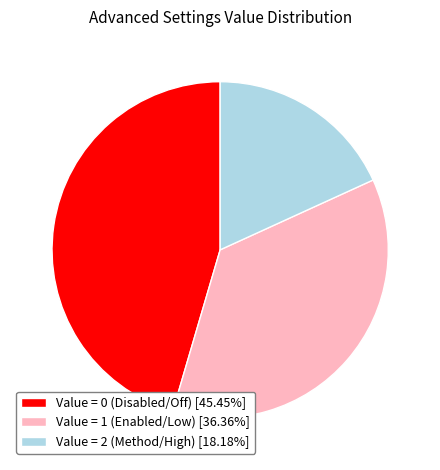

Is Value = 0 (Disabled/Off) [45.45%] the majority of the pie?

No